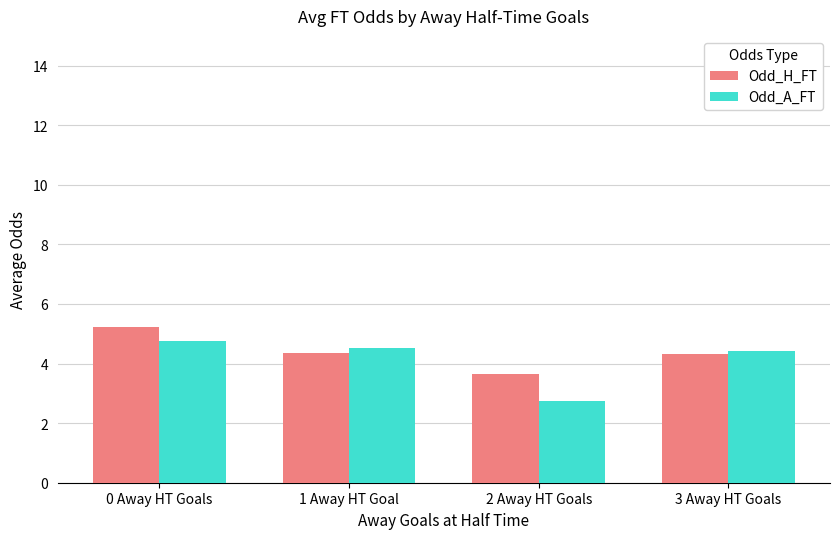

What is the total value across all series at 2 Away HT Goals?

6.4